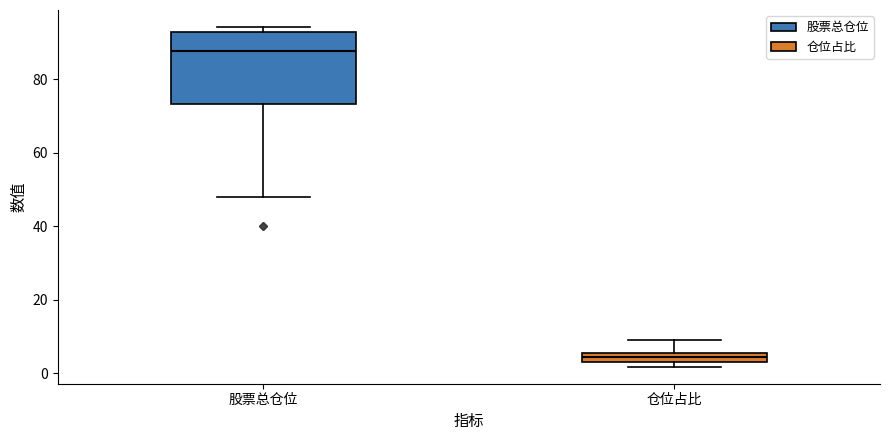

Where does the upper whisker of the box for 仓位占比 end on the y-axis? The values are not printed on the chart, so give them approximately, as read against the axis.

10